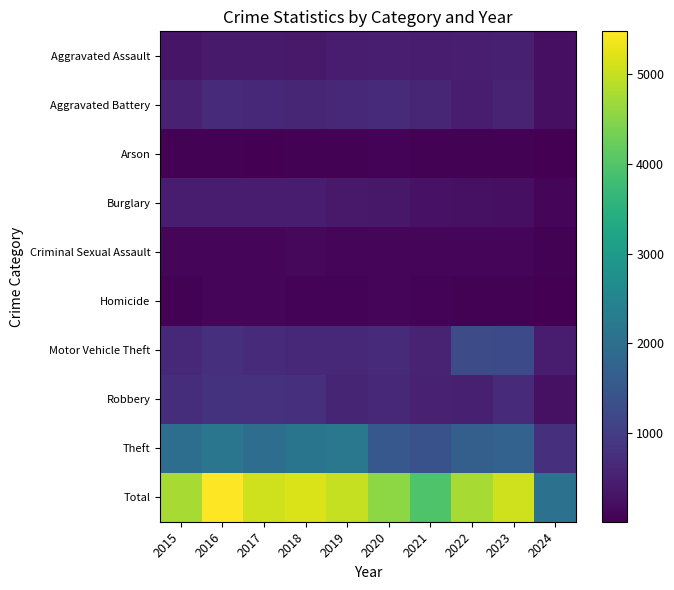

Which series has the largest total across all categories?

Total